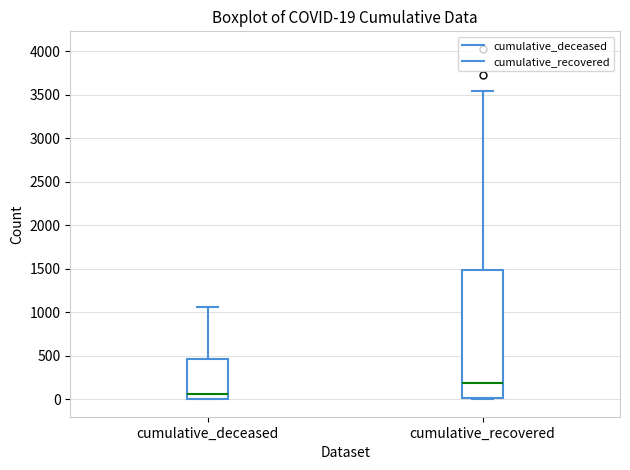

Which box is the tallest, from its lower edge to its upper edge?

cumulative_recovered